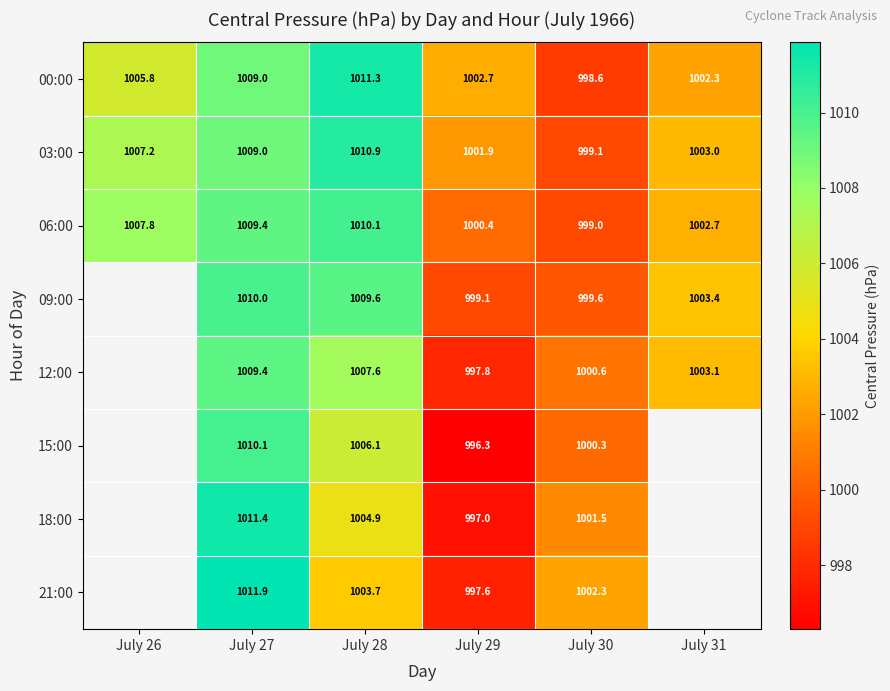

How many distinct data groups are displayed?

8